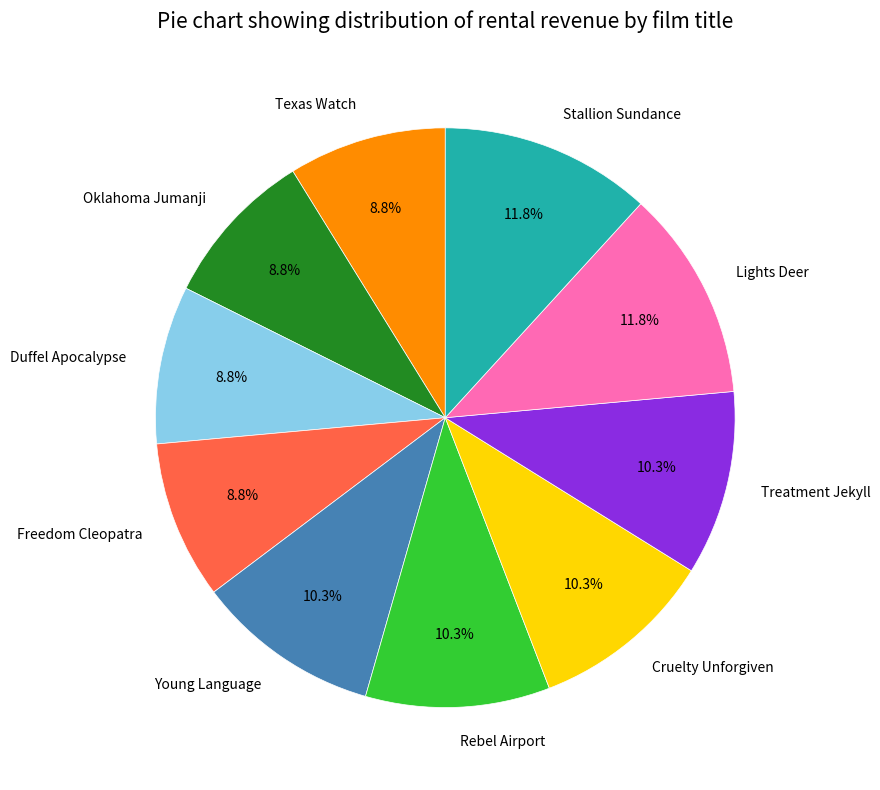

To the nearest percent, what portion does Rebel Airport represent?

10%